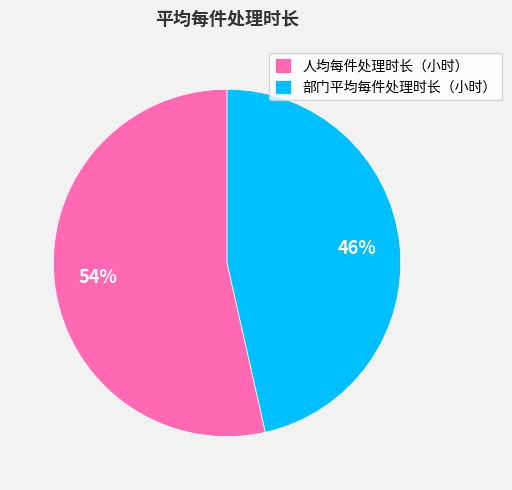

Which category has the smallest portion of the pie?

部门平均每件处理时长（小时）